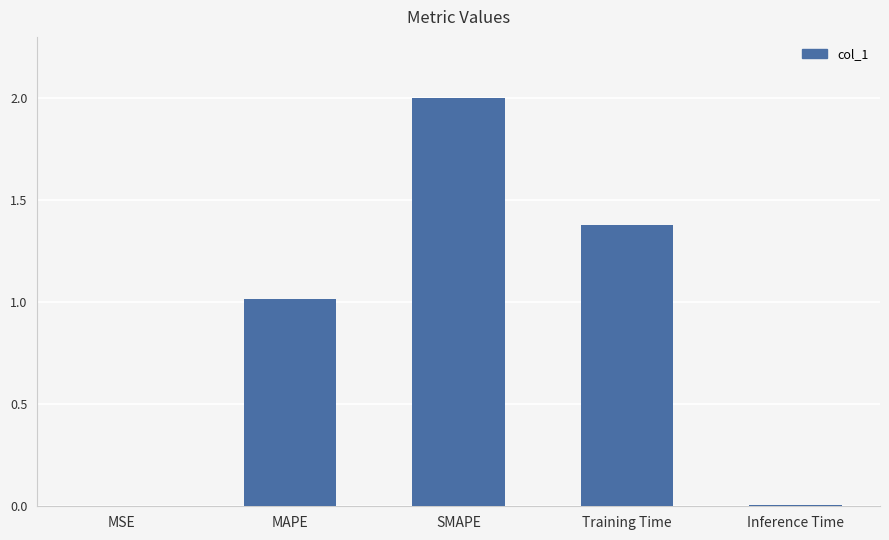

At which label does the data first exceed 1?

MAPE